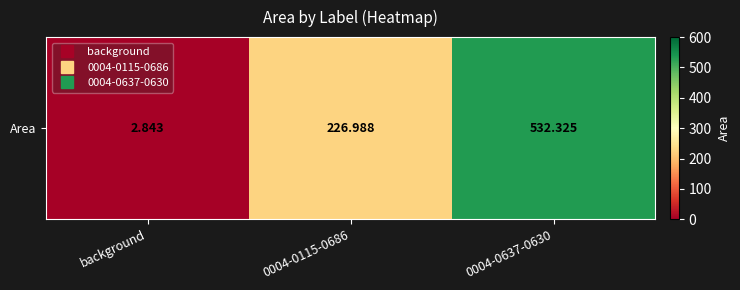

The value at background is 2.8. True or false?

True